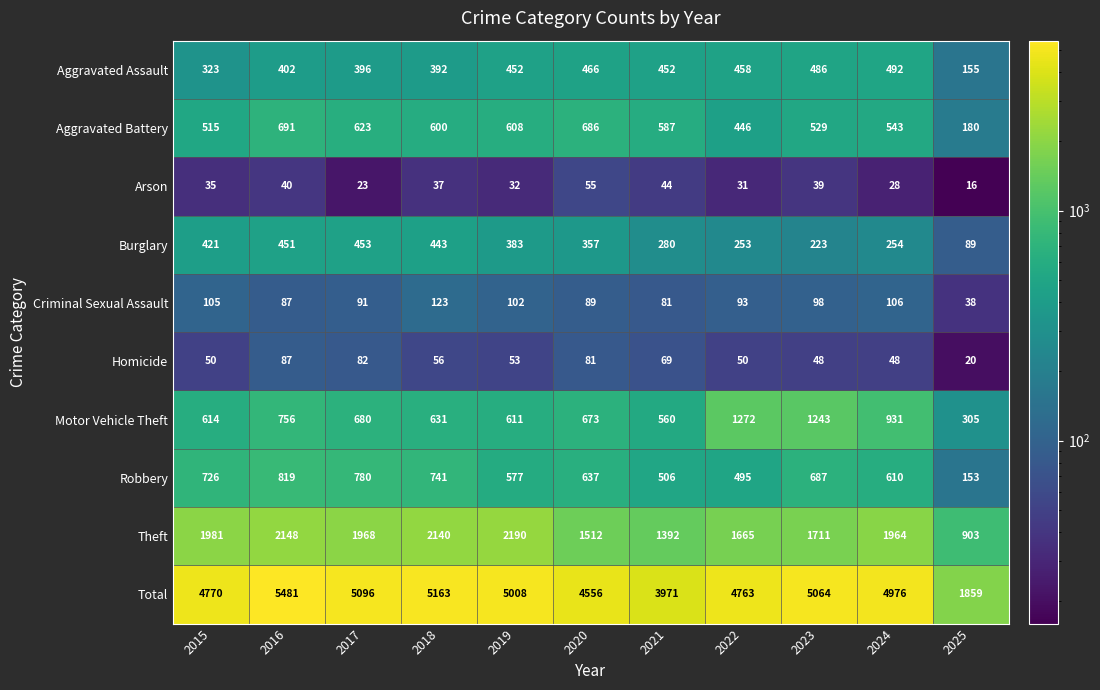

What is the sum of all Arson values?

380